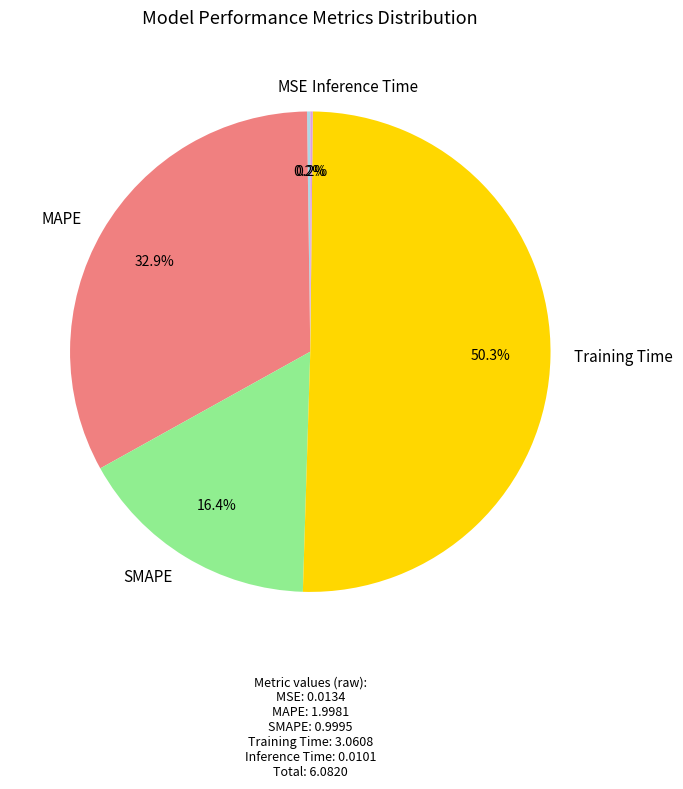

What percentage do MAPE and SMAPE together represent?

49.3%